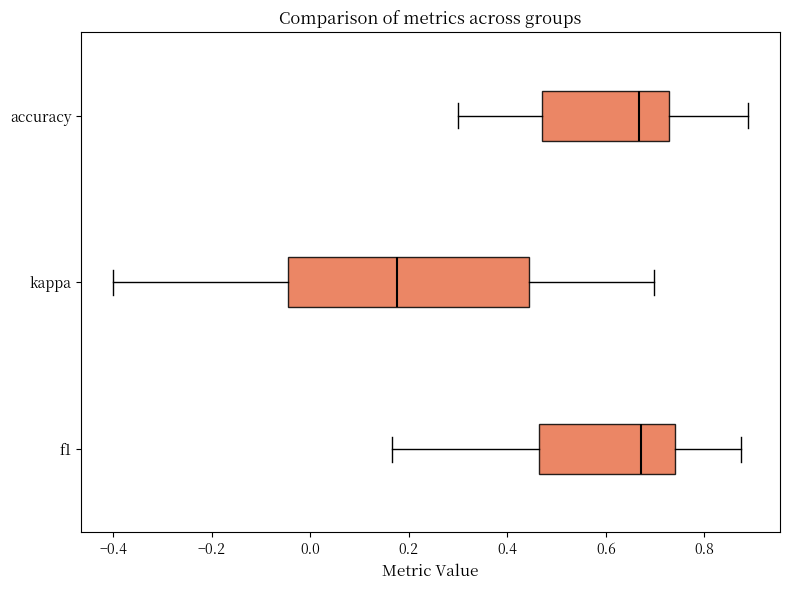

Comparing the boxes themselves (not the whiskers), which one is the widest?

kappa